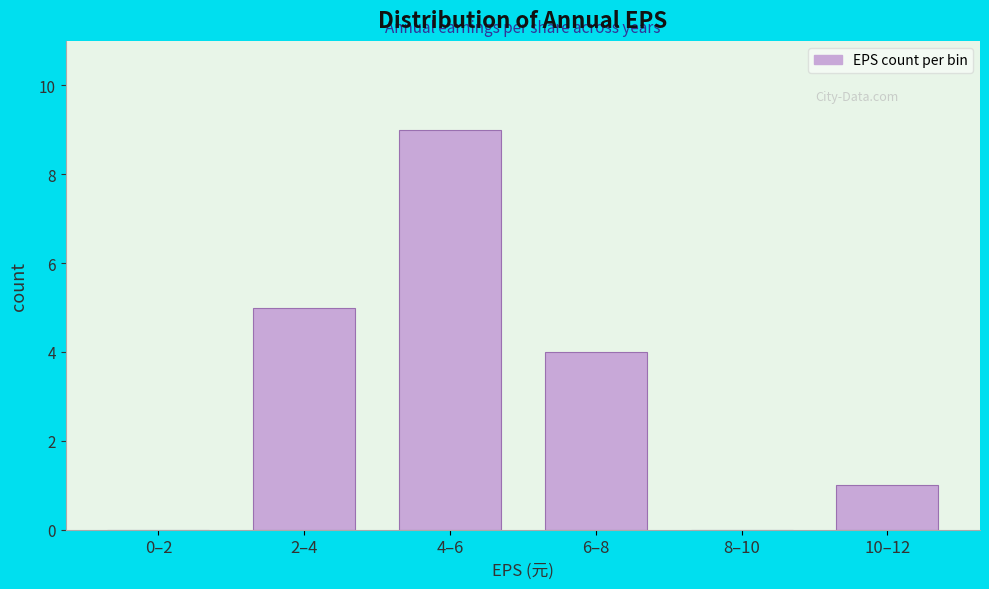

Reading right to left, extract all data points from this chart.

10–12=1	8–10=0	6–8=4	4–6=9	2–4=5	0–2=0